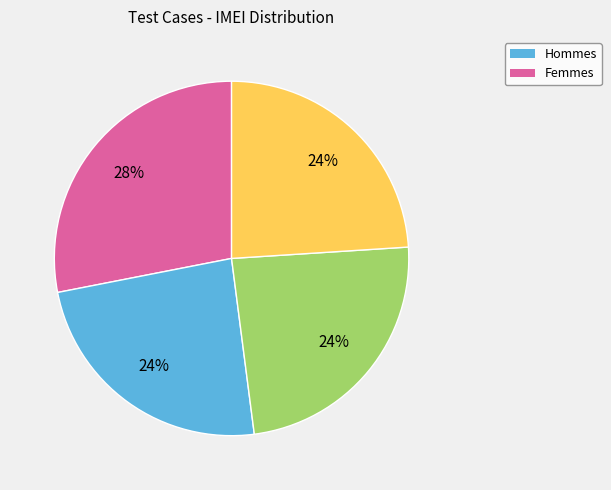

Is there any slice that represents more than half of the pie?

No